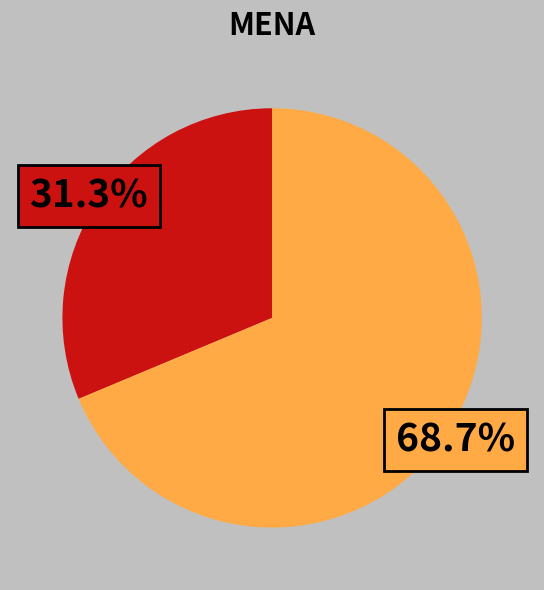

Is there a majority slice in this chart?

Yes